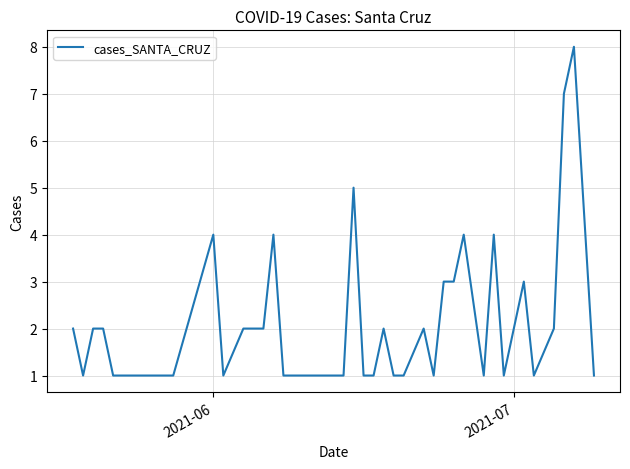

What is the difference between the maximum and minimum values?

7